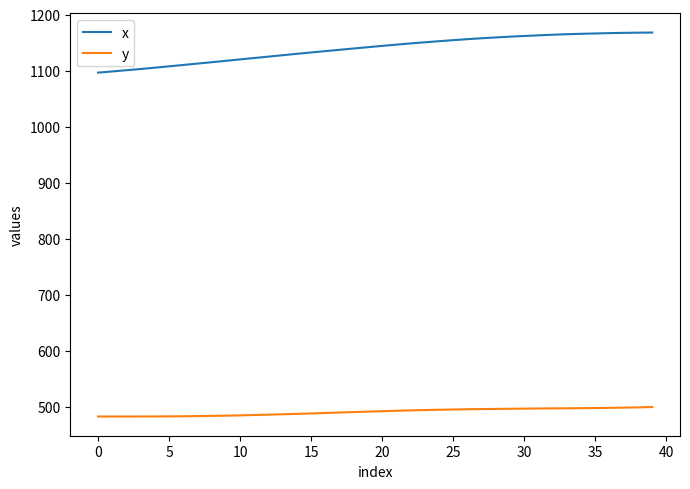

True or false: x and y intersect in this chart.

False